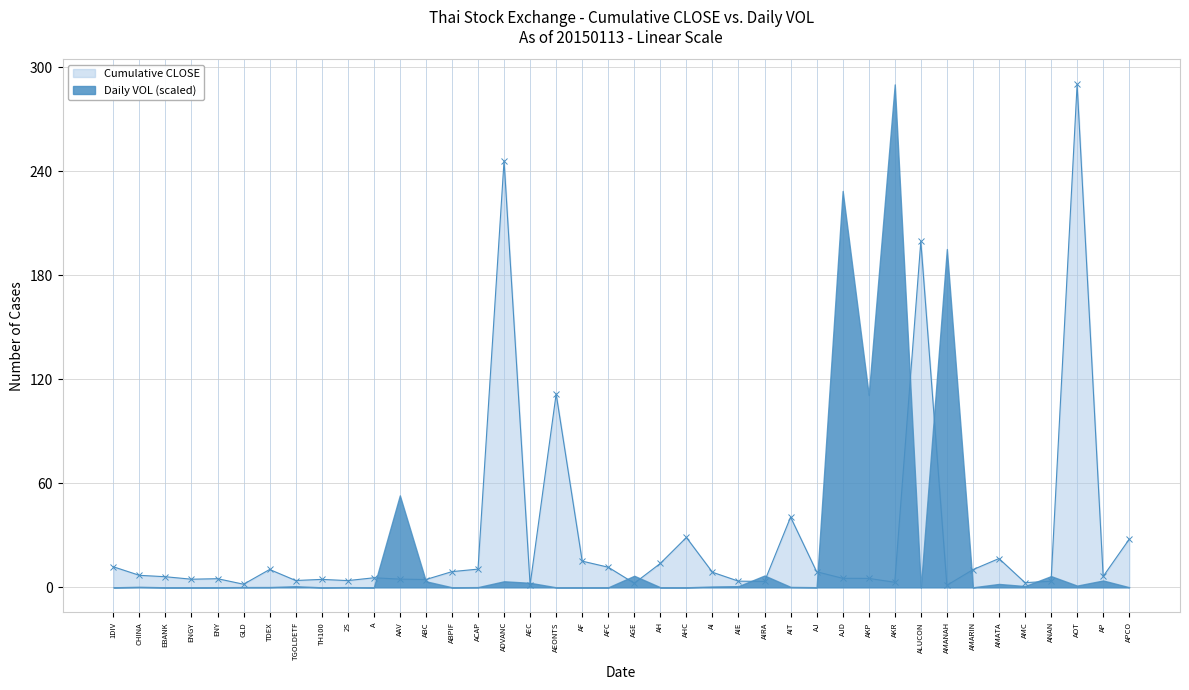

What is the change in value from EBANK to ENGY?

-1.4